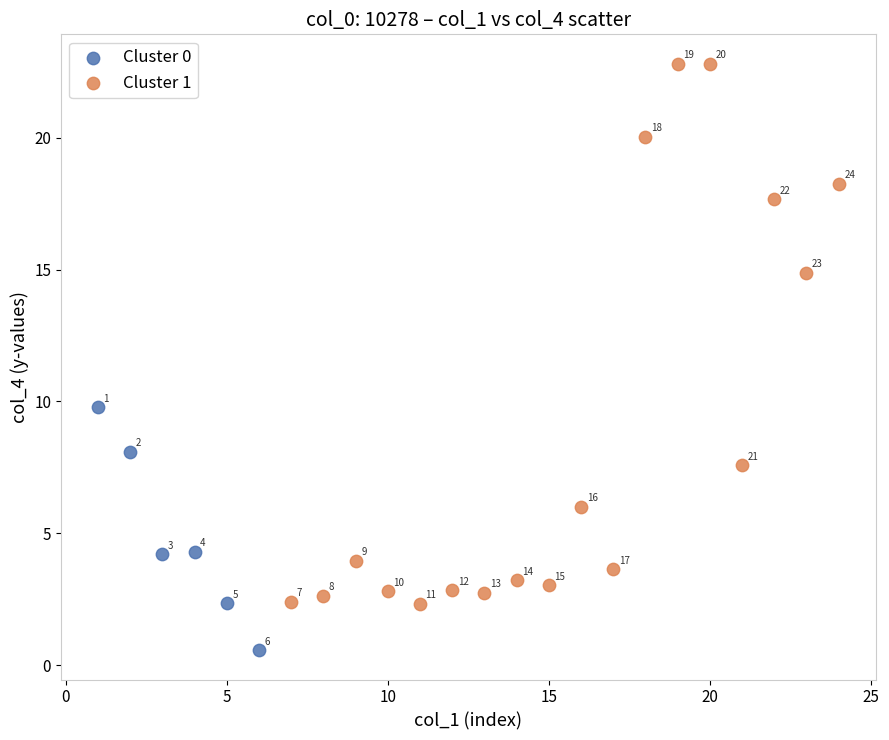

Which series reaches the minimum Y coordinate?

Cluster 0